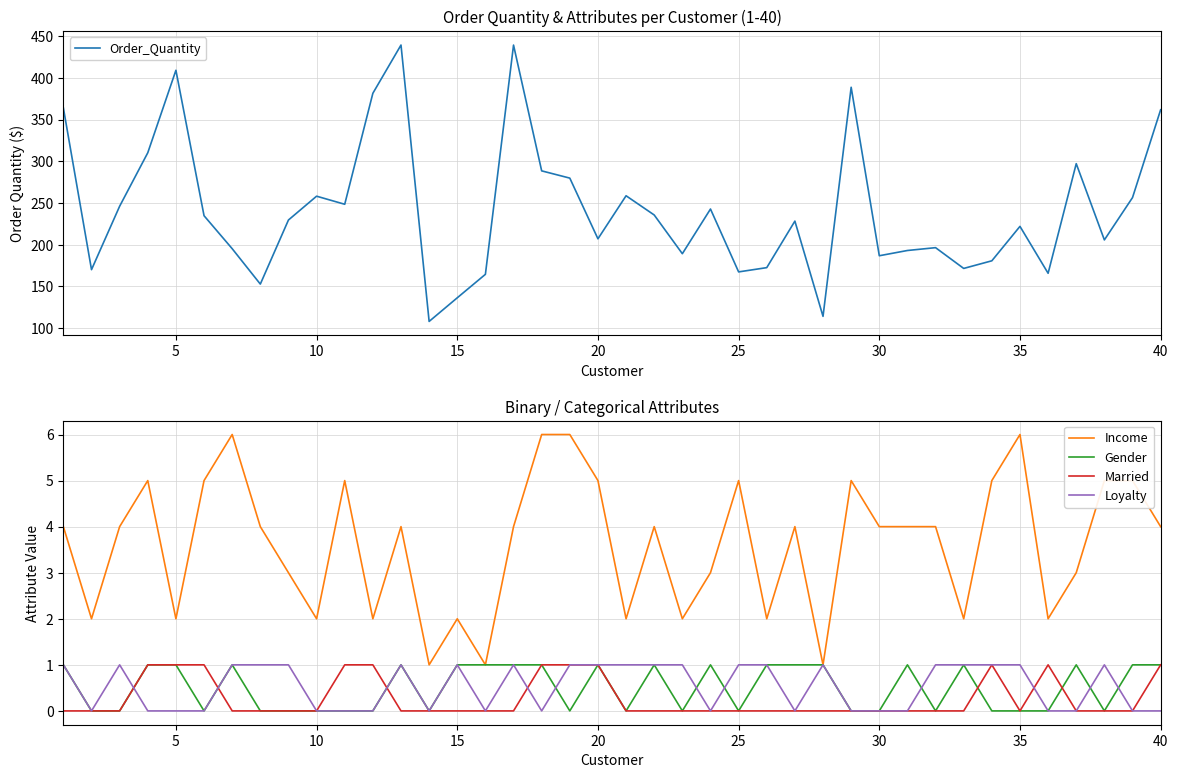

True or false: Income and Married intersect in this chart.

False